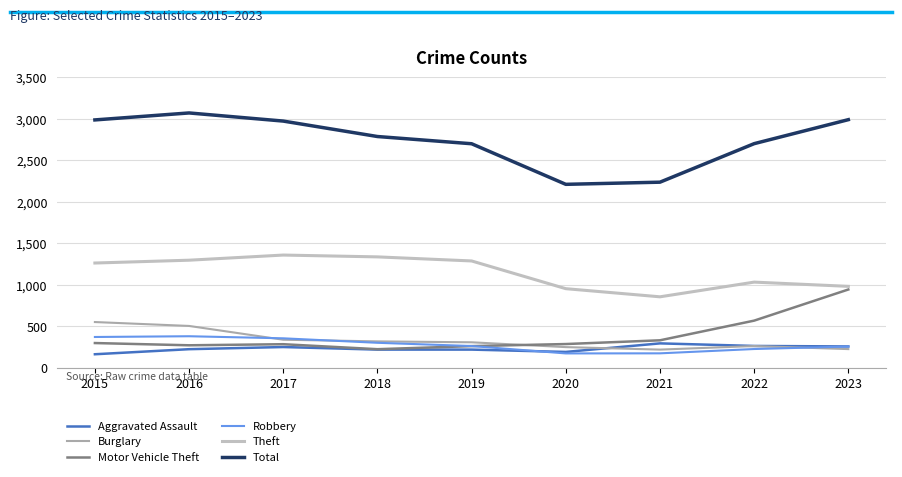

What is the value of the Burglary point at the 7th from the left?

220